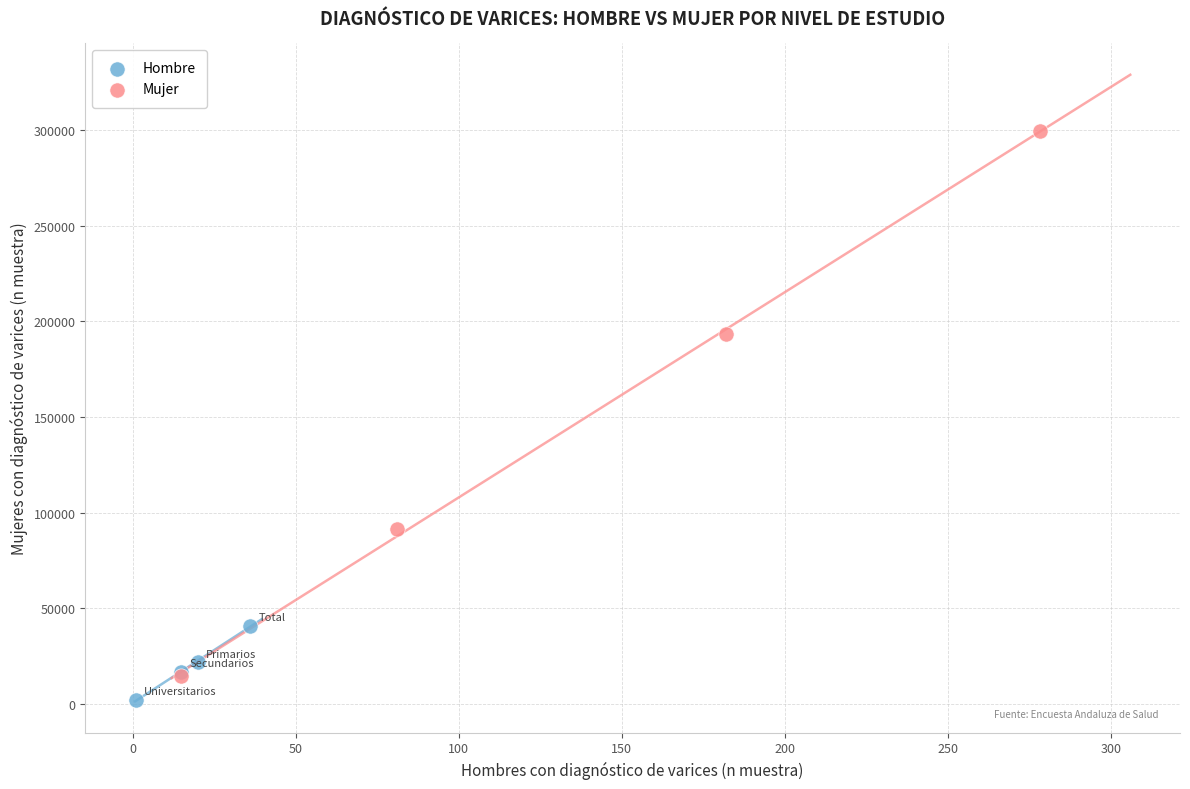

Which series has the widest spread of Y values?

Mujer